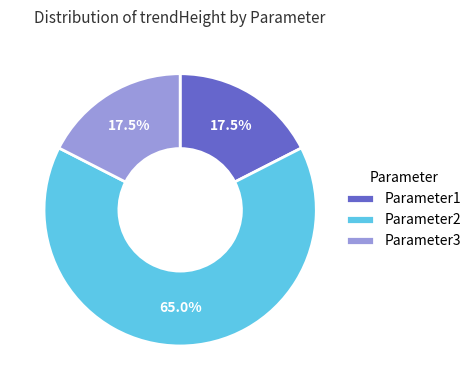

To the nearest percent, what portion does Parameter2 represent?

65%